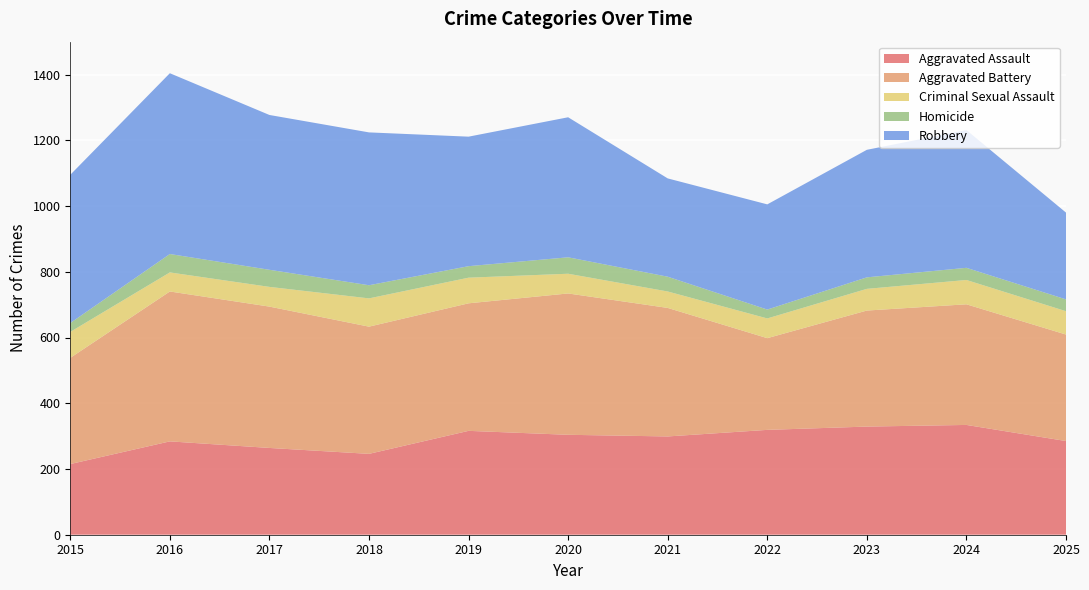

Reading left to right, what are all the values shown in this chart?

Aggravated Assault: 215	284	264	246	316	304	299	319	329	334	285
Aggravated Battery: 323	456	430	387	388	430	391	279	353	367	324
Criminal Sexual Assault: 79	58	60	86	78	60	50	60	66	74	71
Homicide: 27	56	52	40	35	50	45	27	35	37	36
Robbery: 451	550	471	465	394	426	299	320	388	419	264